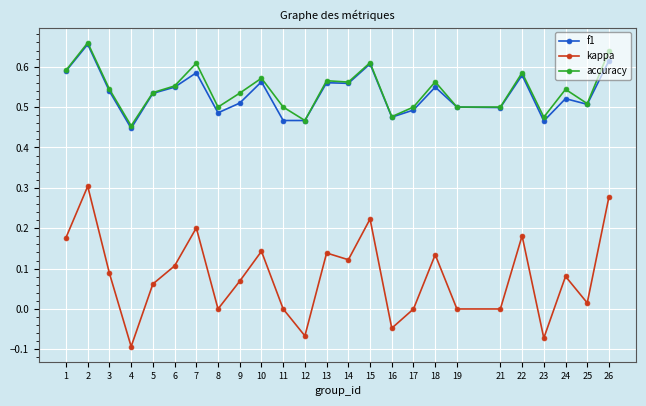

Is it true that f1 equals 0.5 at 19?

True